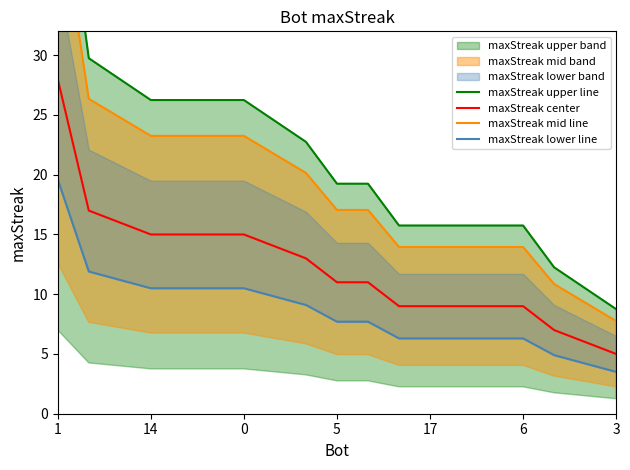

What is the difference between the maximum and minimum values in the maxStreak center series?

23